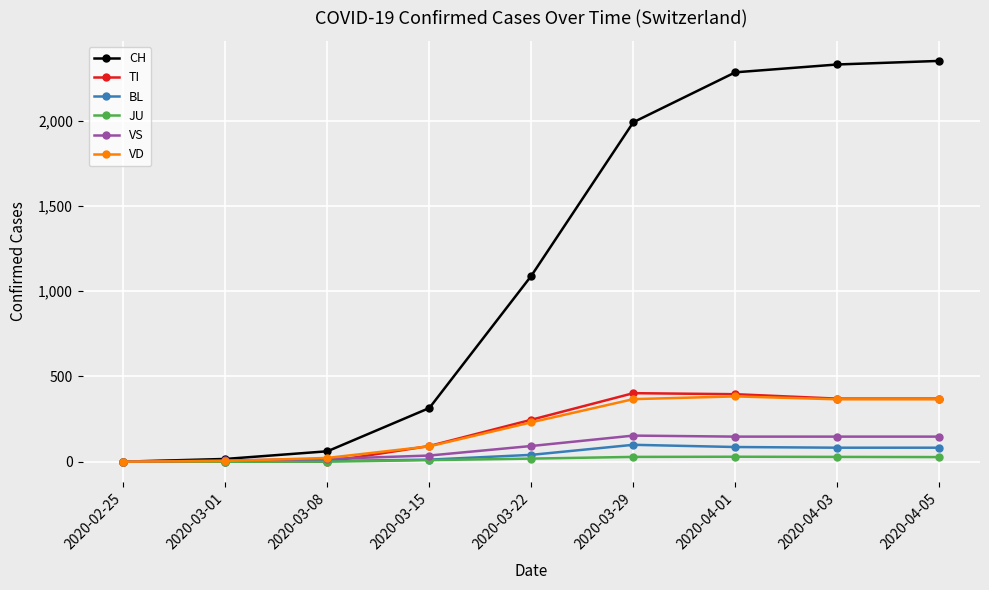

Which series has the largest range (max minus min)?

CH